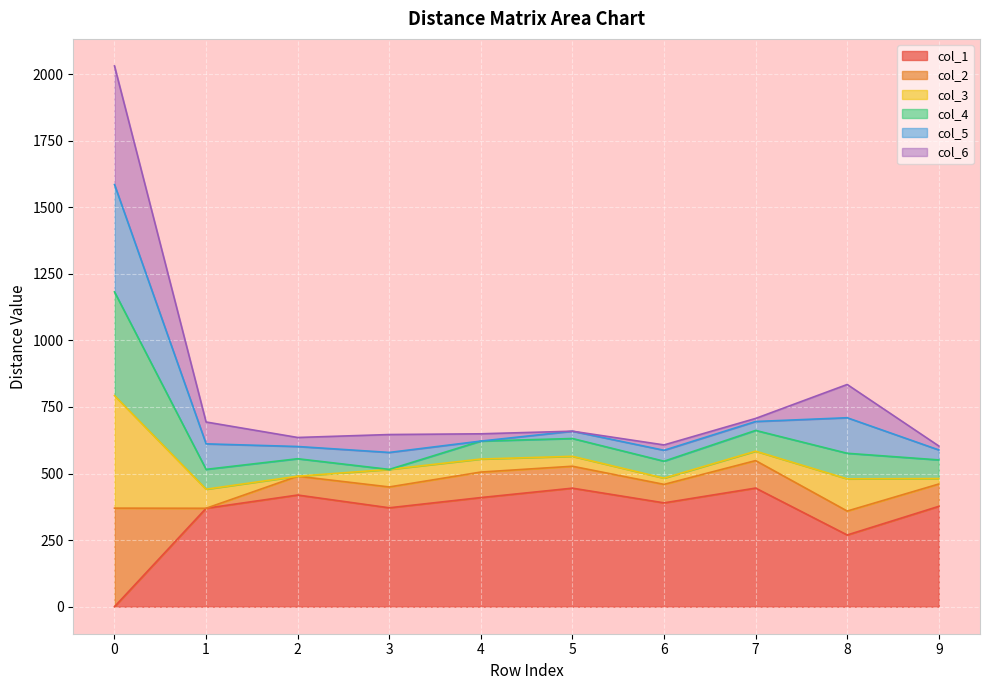

How many interior local peaks does the col_4 series have?

2